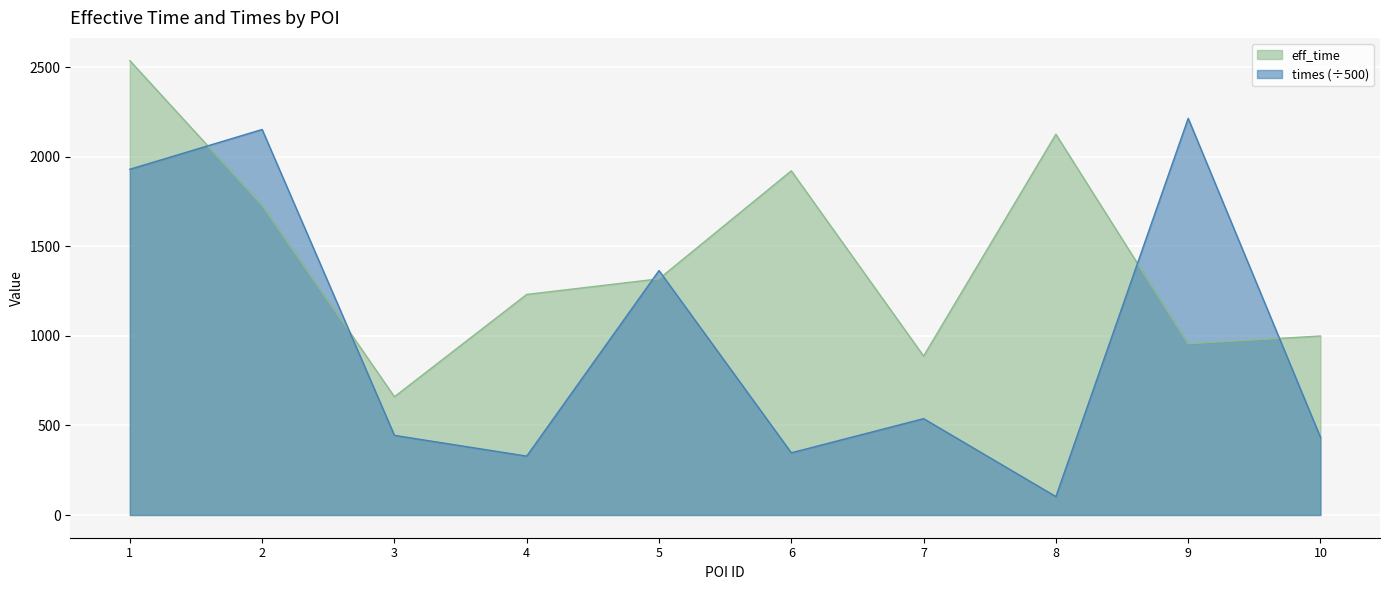

What is the sum of all eff_time values?

14362.0